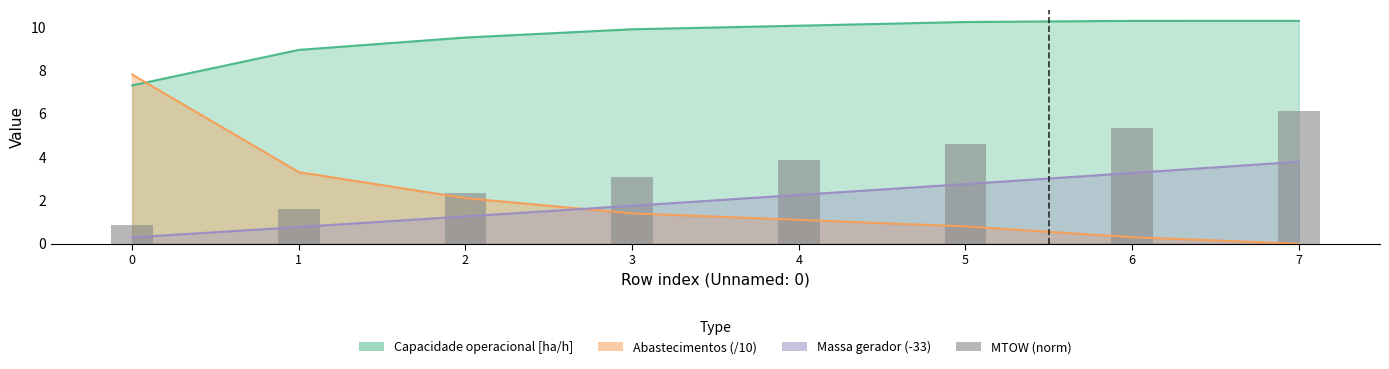

List the labels in order of value, smallest first.

0, 1, 2, 3, 4, 5, 6, 7